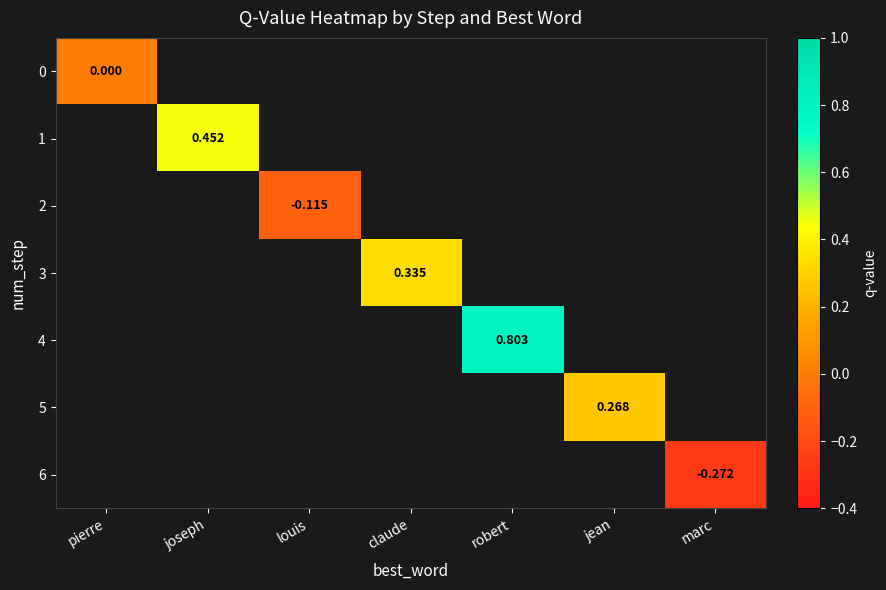

Which has a higher value, marc or pierre?

pierre